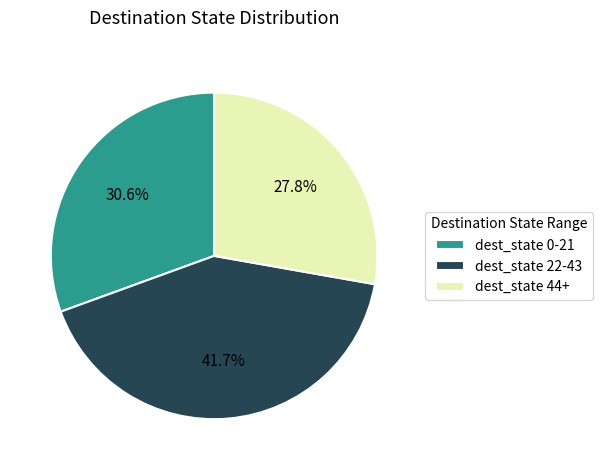

Rank the categories by value from lowest to highest.

dest_state 44+, dest_state 0-21, dest_state 22-43